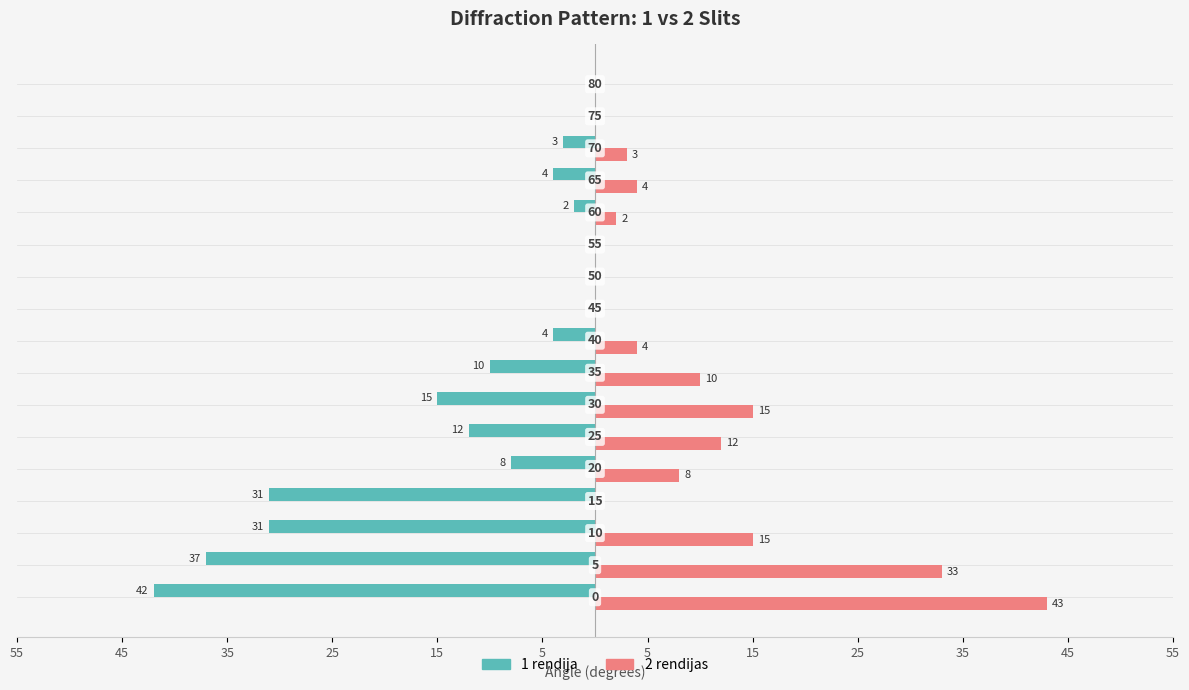

What are all the series names shown in the legend?

1 rendija, 2 rendijas